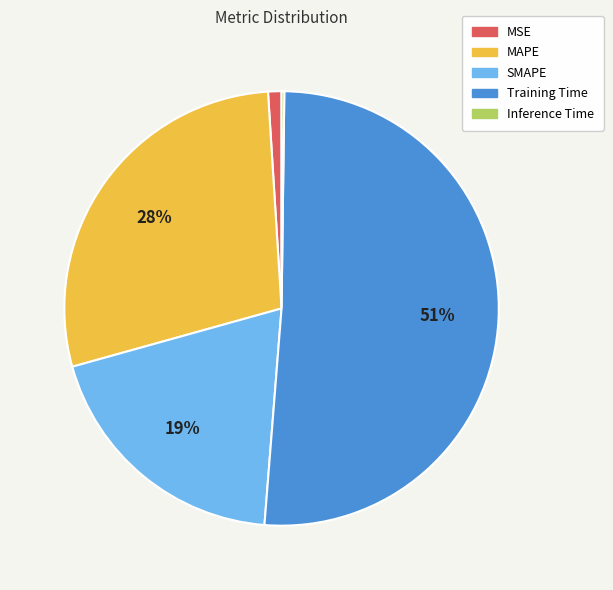

Is the sum of MSE and Training Time greater than half?

Yes